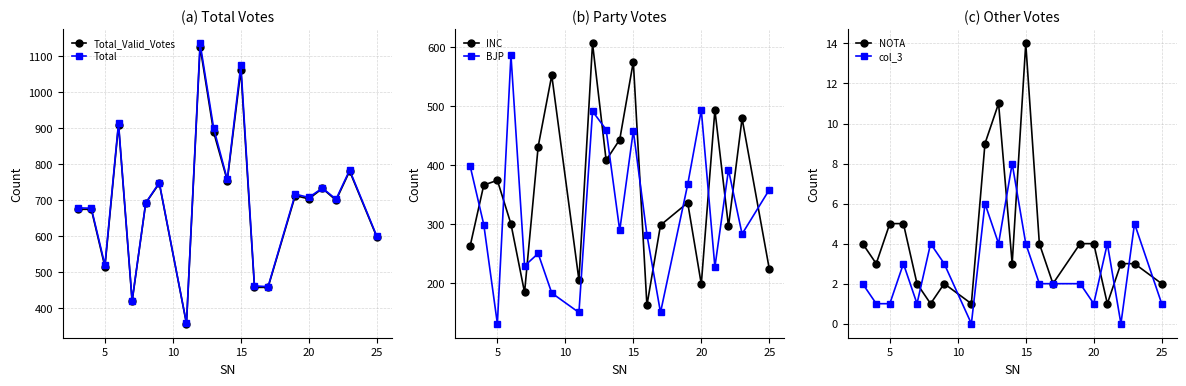

What is the difference between the maximum and minimum values in the INC series?

444